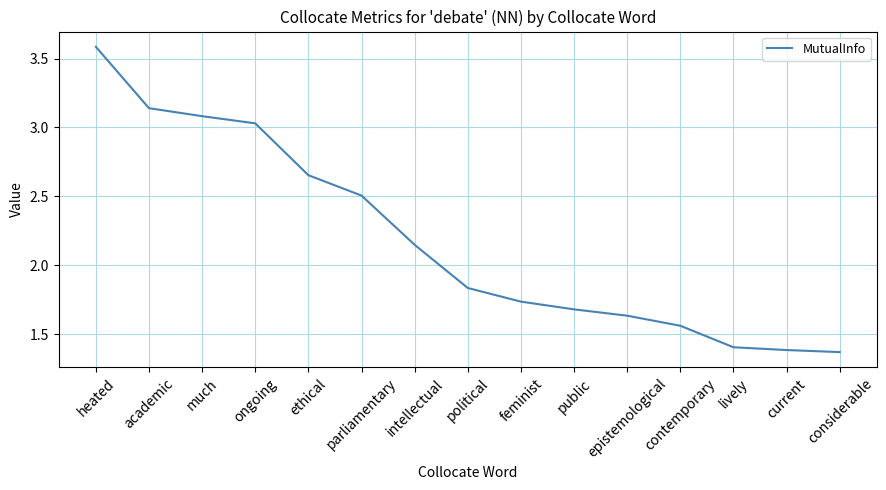

What is the difference between the maximum and minimum values?

2.2